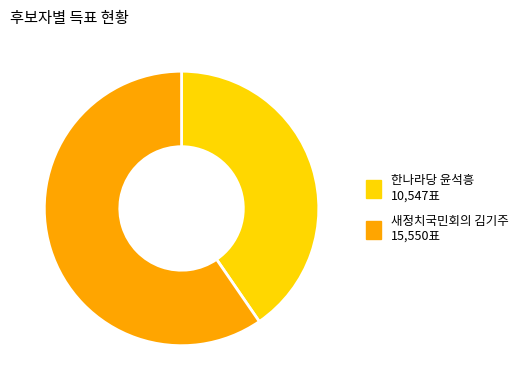

How many segments does this pie chart have?

2